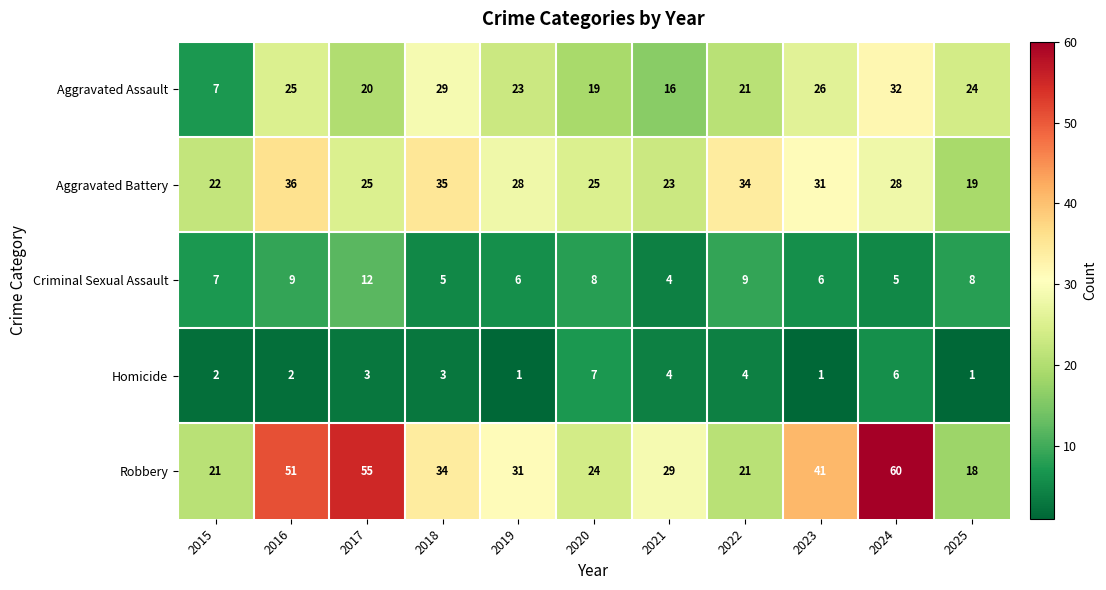

What value does the Homicide series have at 2021?

4